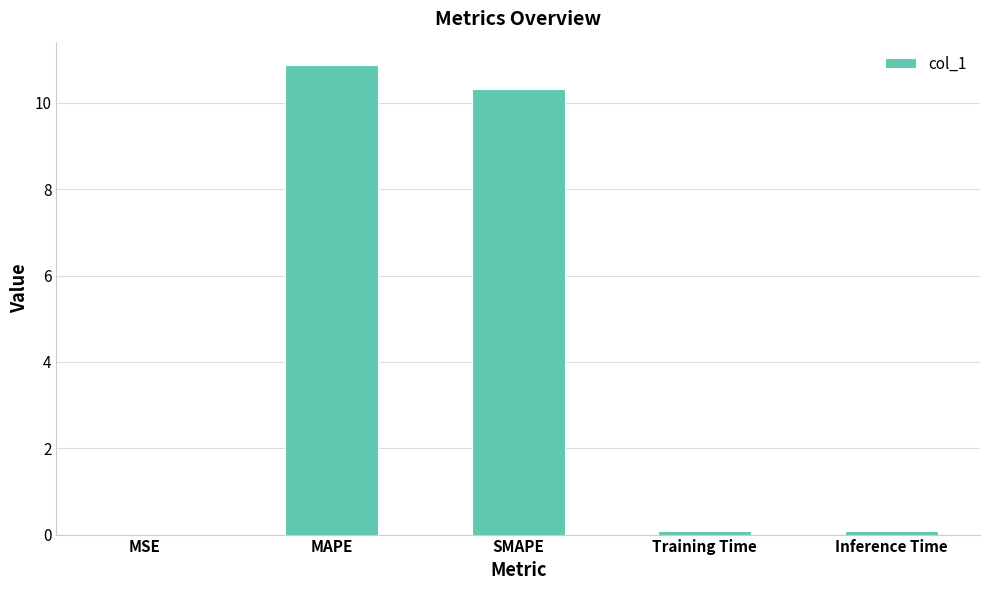

Are the bars grouped side by side (vs. stacked)?

No